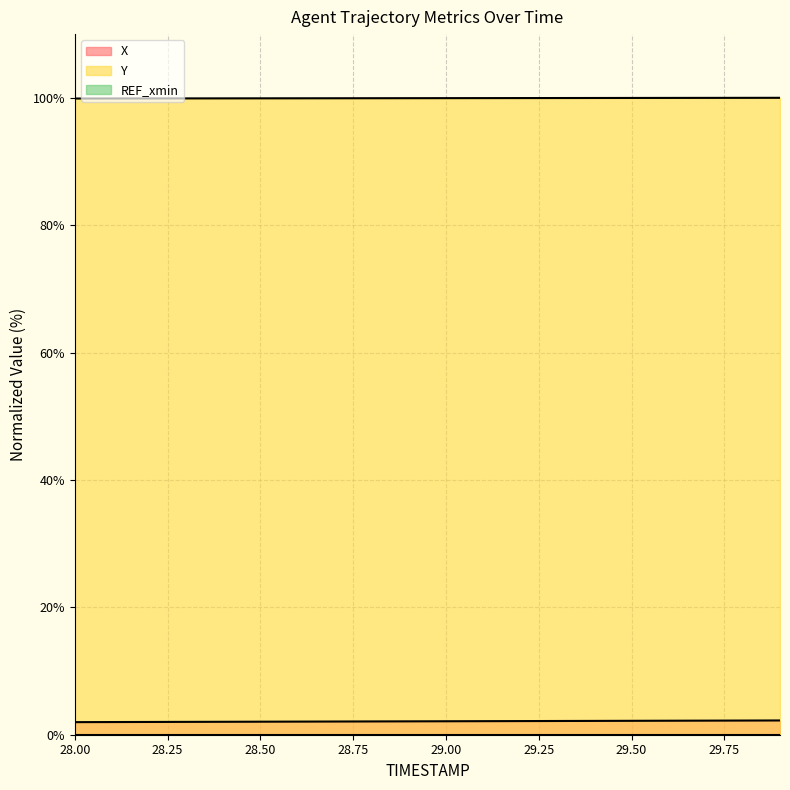

What is the label of the 1st point from the left?

28.0